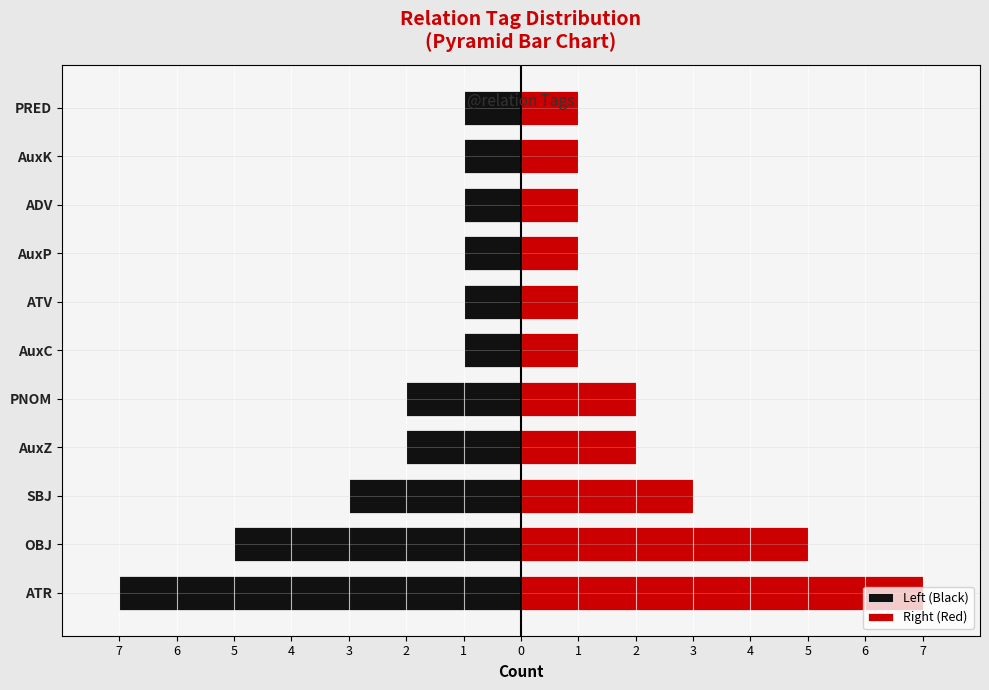

Which series has the widest spread of values?

Left (Black)